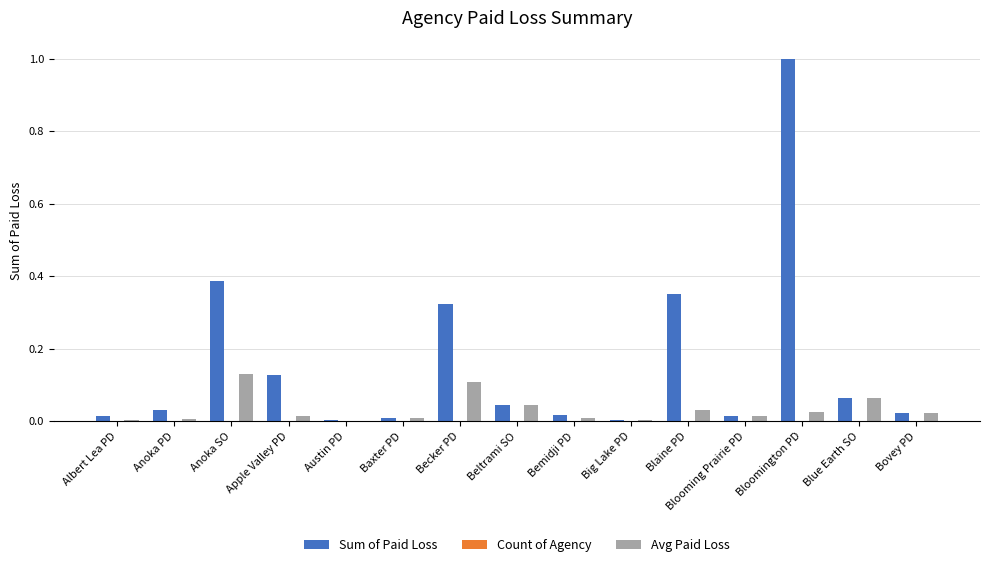

At which category is the sum across all series the highest?

Bloomington PD